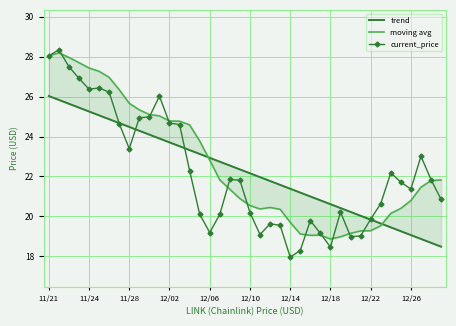

What is the highest value of the trend series?

26.0